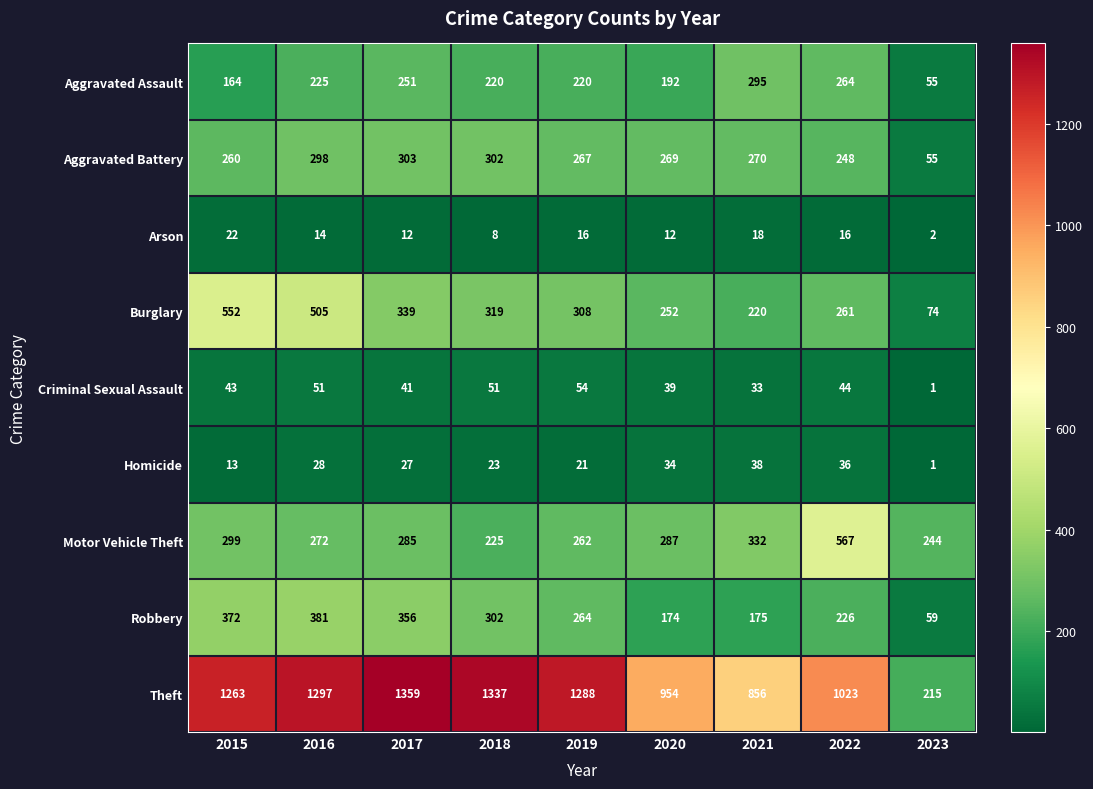

How many data points in Burglary are less than 308?

4